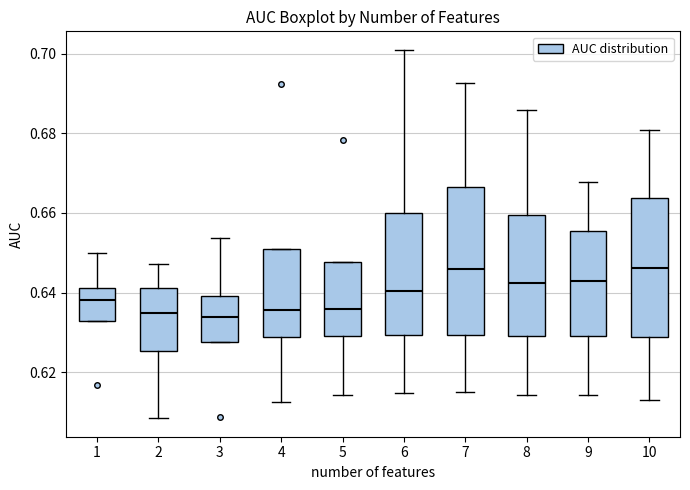

Reading left to right, transcribe this box plot: for each box, give where its median line is, the range the box spans, and where its two whiskers end, as read against the y-axis. The values are not printed on the chart, so give them approximately, as read against the axis.

1: median 0.638, box 0.632 to 0.642, whiskers 0.632 to 0.650
2: median 0.634, box 0.626 to 0.642, whiskers 0.608 to 0.648
3: median 0.634, box 0.628 to 0.640, whiskers 0.628 to 0.654
4: median 0.636, box 0.628 to 0.652, whiskers 0.612 to 0.652
5: median 0.636, box 0.630 to 0.648, whiskers 0.614 to 0.648
6: median 0.640, box 0.630 to 0.660, whiskers 0.614 to 0.702
7: median 0.646, box 0.630 to 0.666, whiskers 0.616 to 0.692
8: median 0.642, box 0.630 to 0.660, whiskers 0.614 to 0.686
9: median 0.642, box 0.630 to 0.656, whiskers 0.614 to 0.668
10: median 0.646, box 0.628 to 0.664, whiskers 0.614 to 0.680